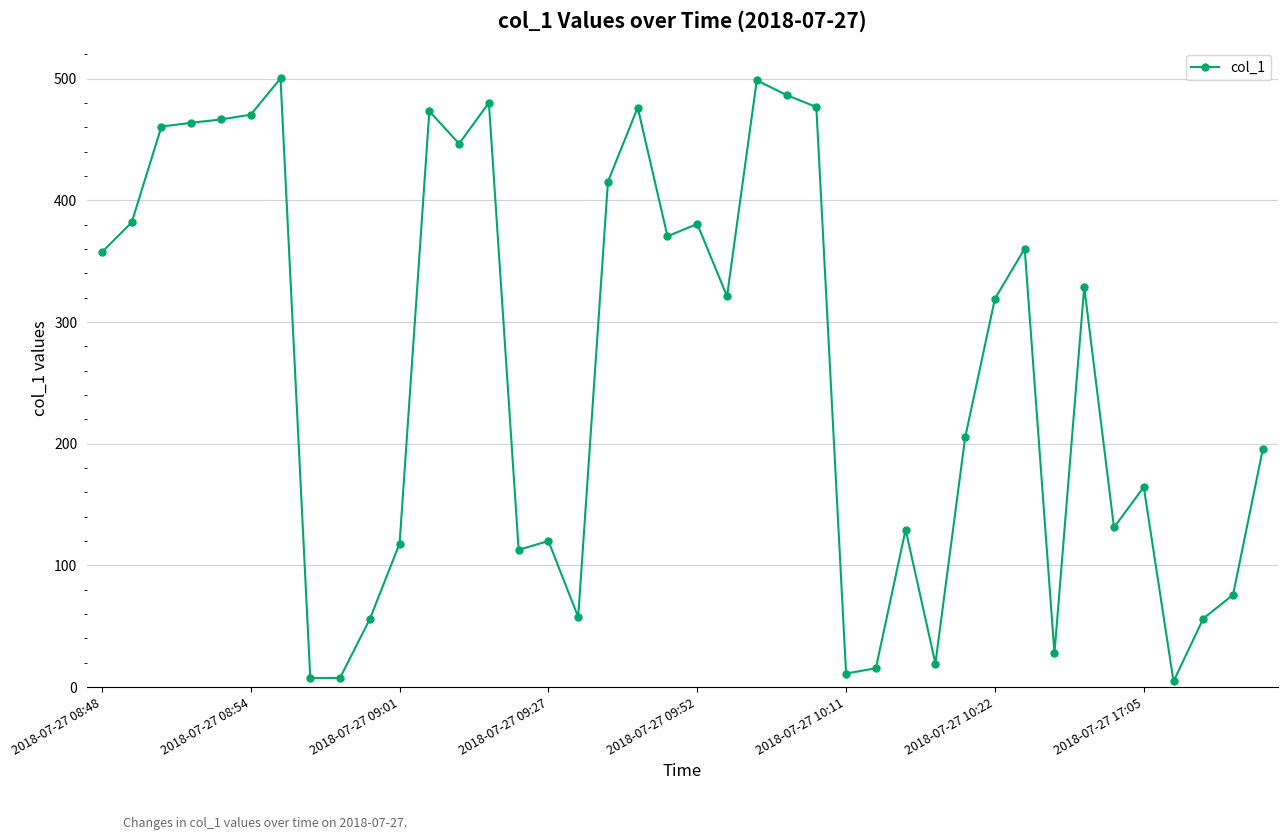

True or false: the data has more than 0 interior local peaks.

True